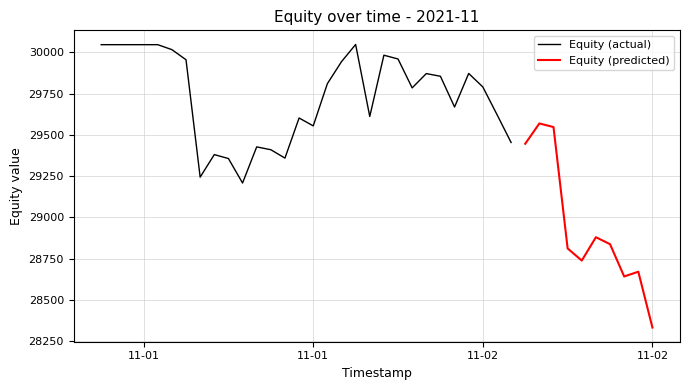

What is the value of the 24th point from the left?

29870.8